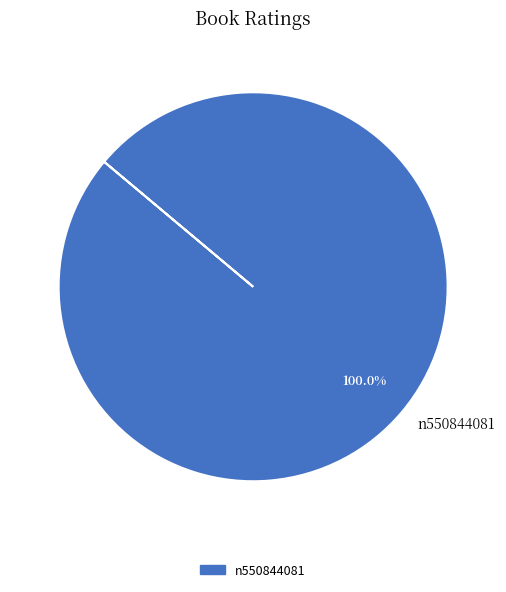

Which slice represents more than half of the pie?

n550844081